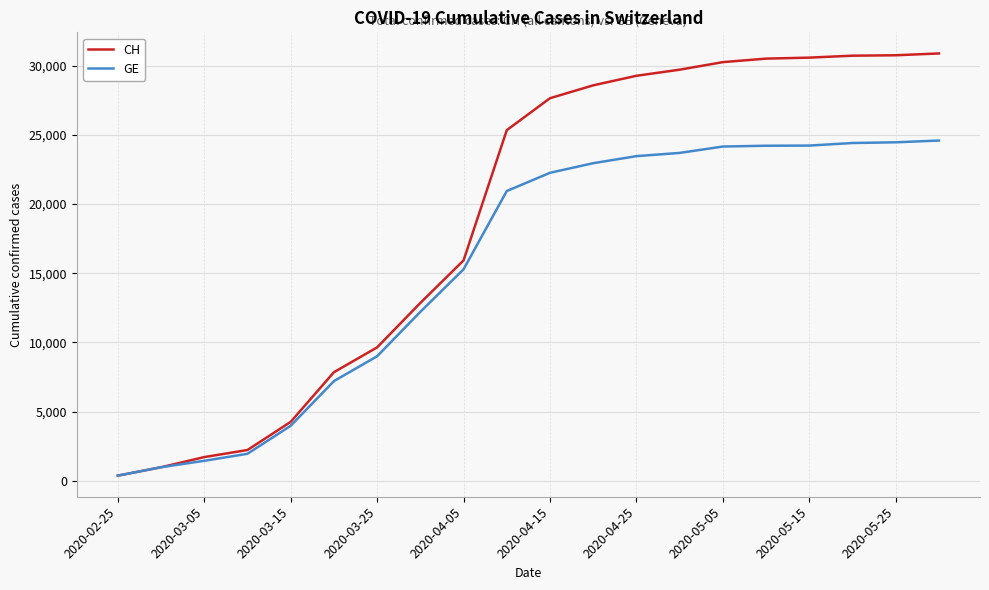

What are all the series names shown in the legend?

CH, GE